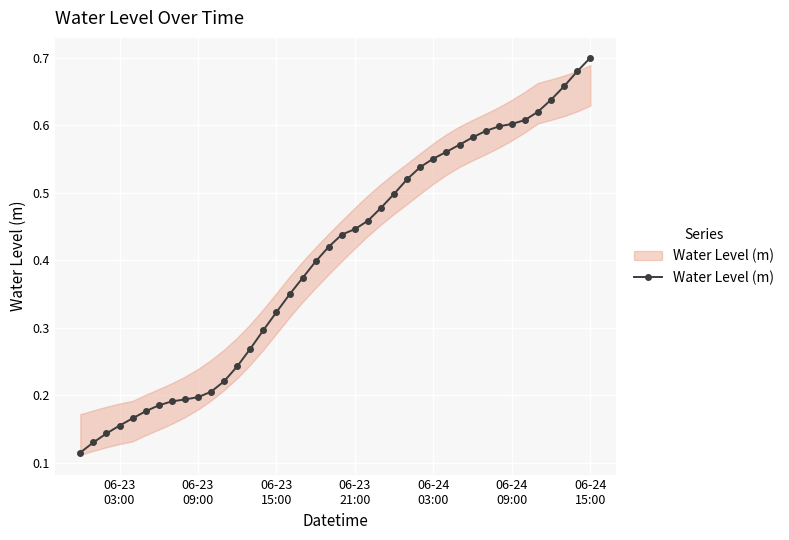

Count the values in the range 0 to 1.

40